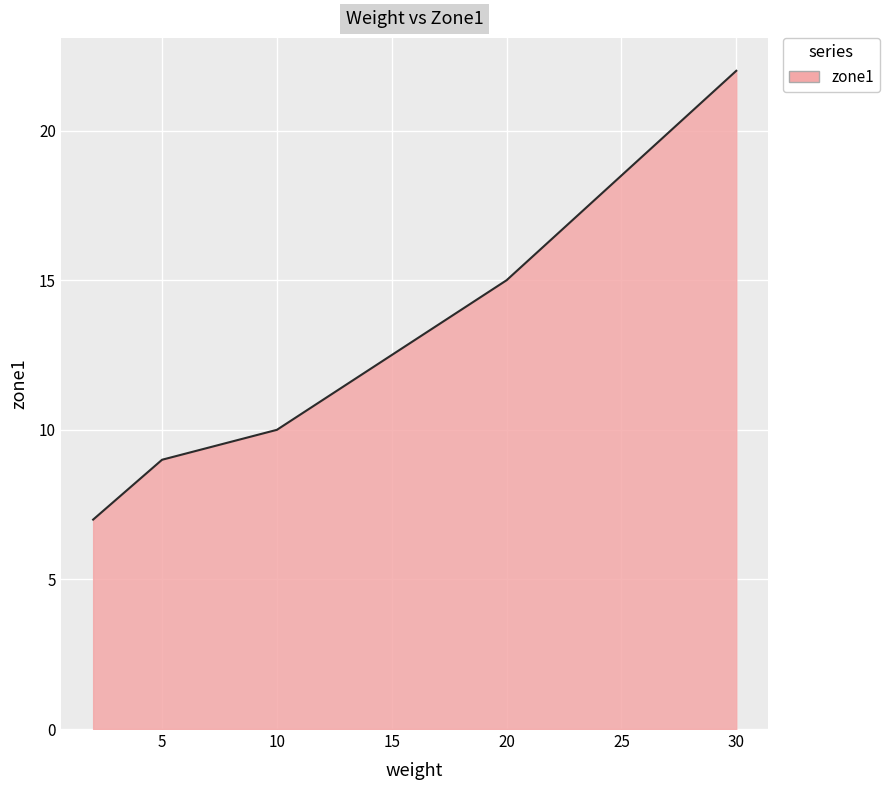

What is the greatest value displayed?

22